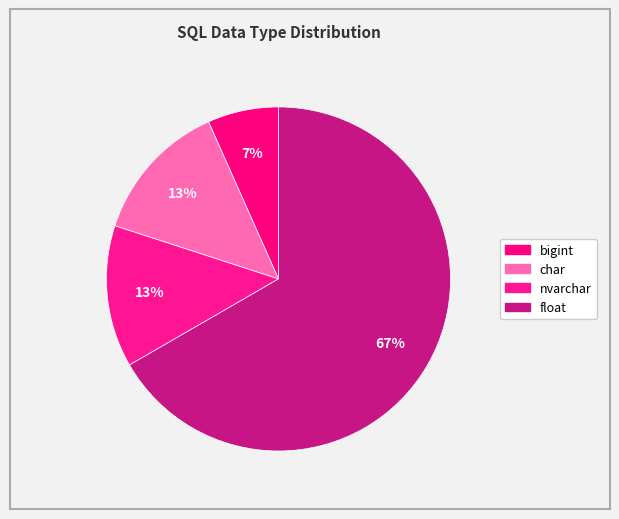

Does any single category account for the majority?

Yes